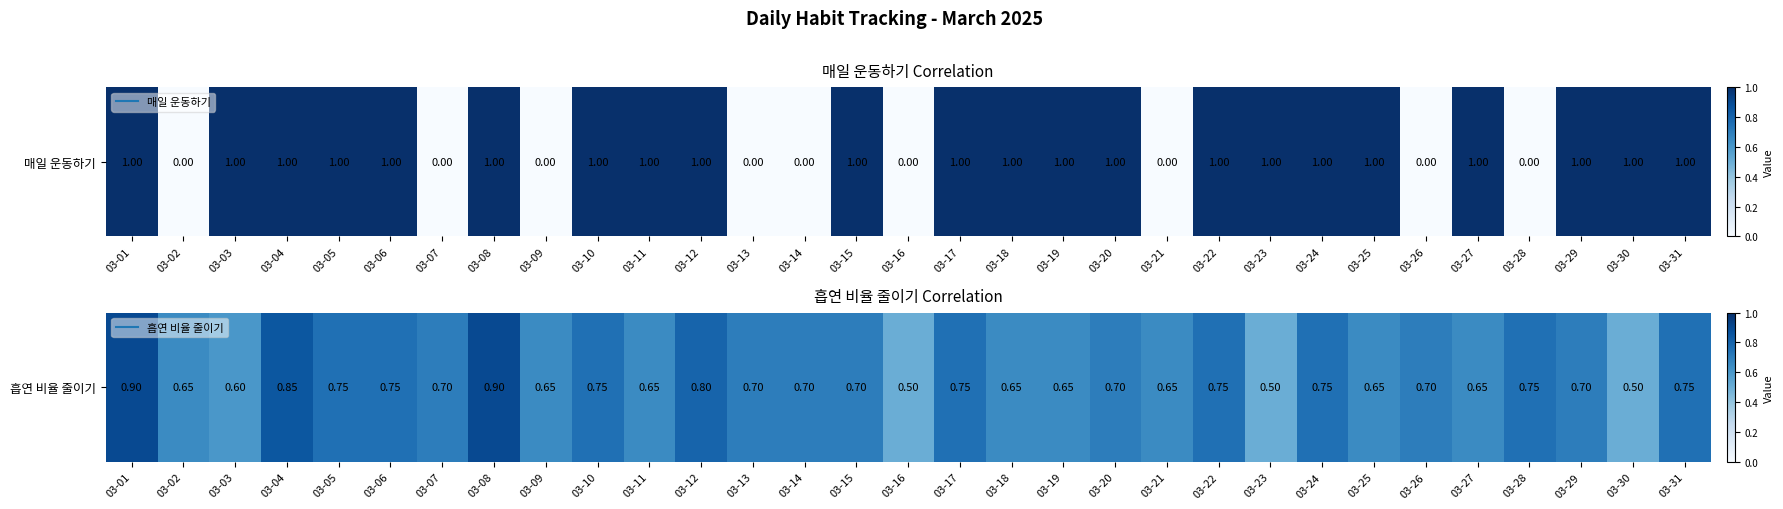

What is the difference between the second highest and second lowest values?

0.4